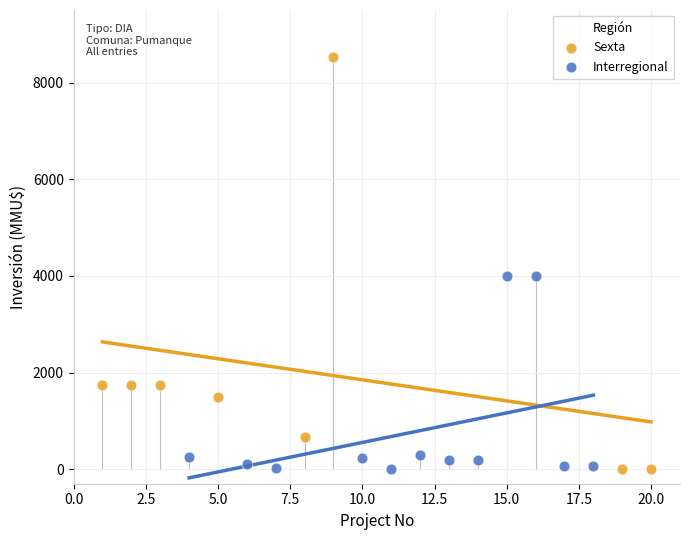

Which series contains the highest Y value?

Sexta